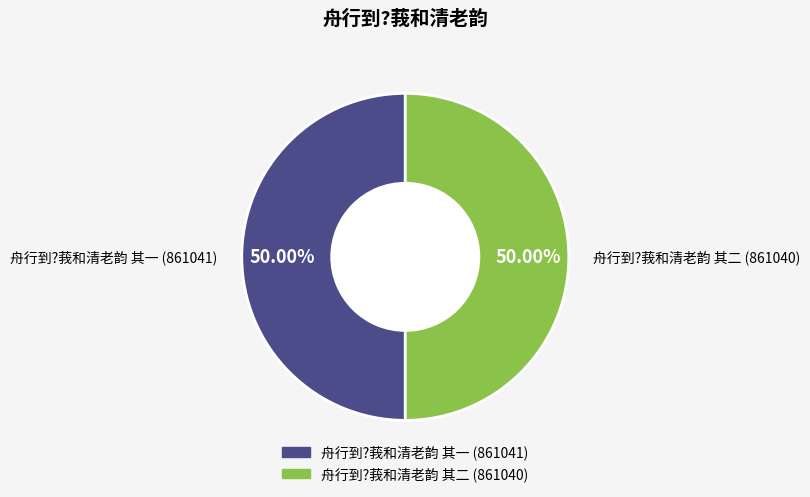

To the nearest percent, what is the average slice percentage?

50%